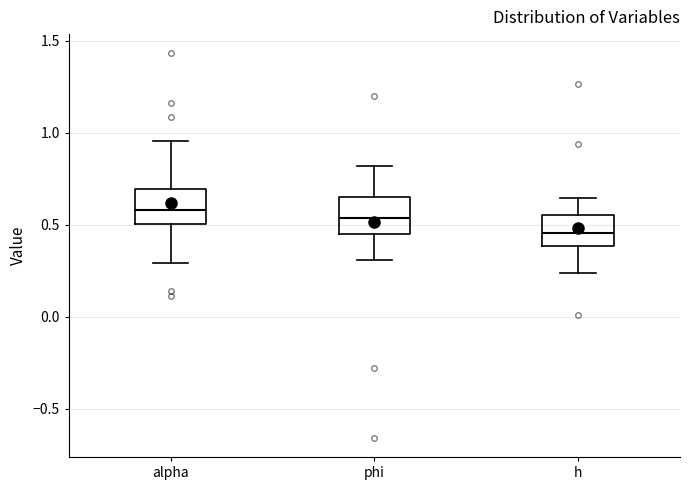

Where is the upper edge of the box for alpha on the y-axis? The values are not printed on the chart, so give them approximately, as read against the axis.

0.70